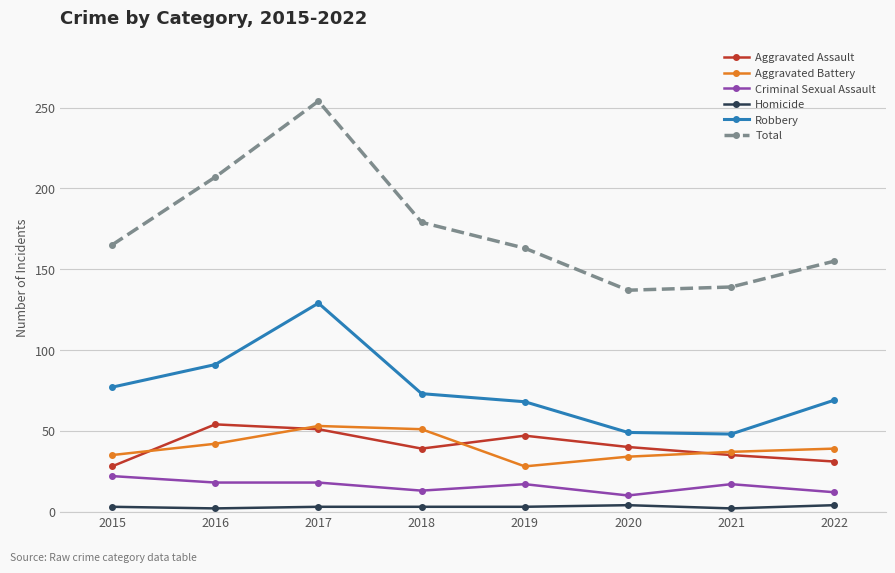

At which label does Robbery first exceed 73?

2015